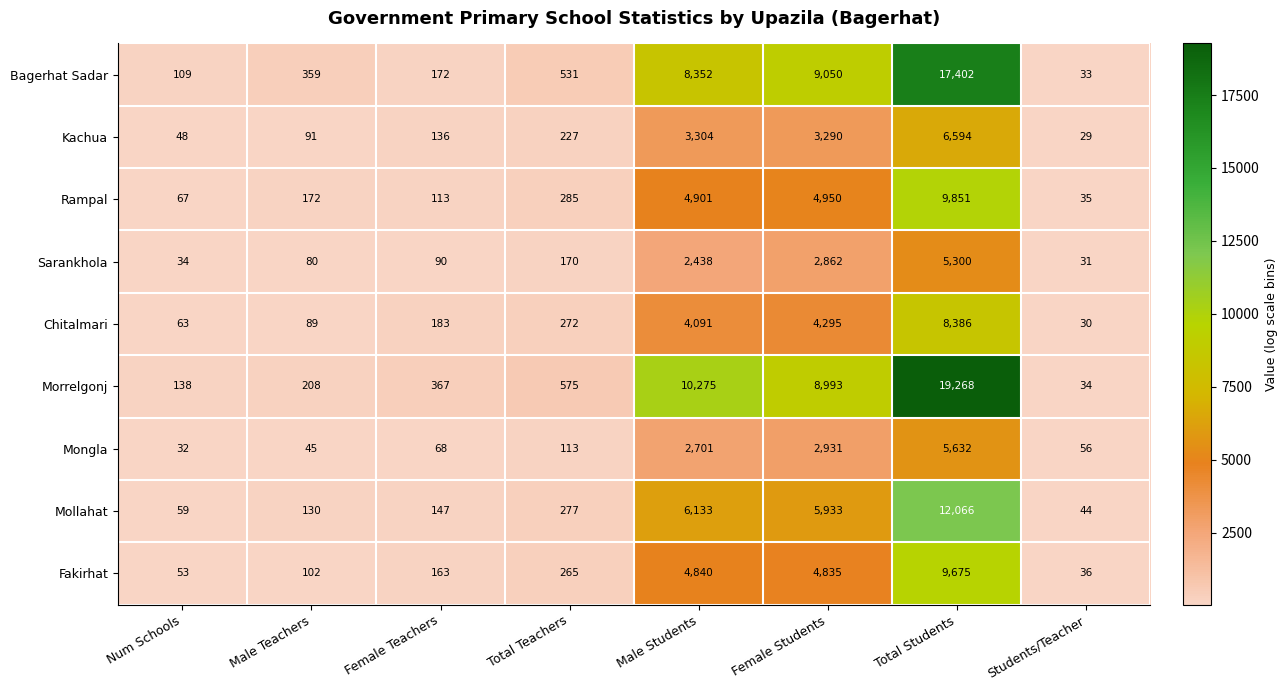

Between Total Teachers and Students/Teacher, which series saw the biggest shift?

Morrelgonj